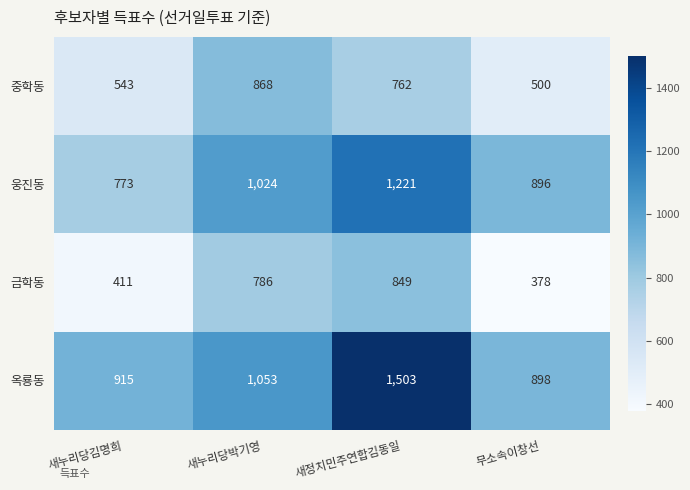

At how many categories does at least one series exceed 1433?

1